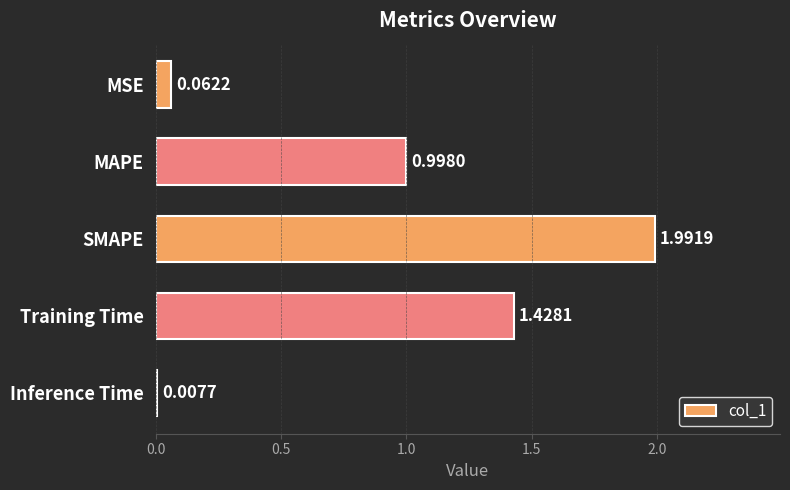

Does the chart contain stacked bars?

No